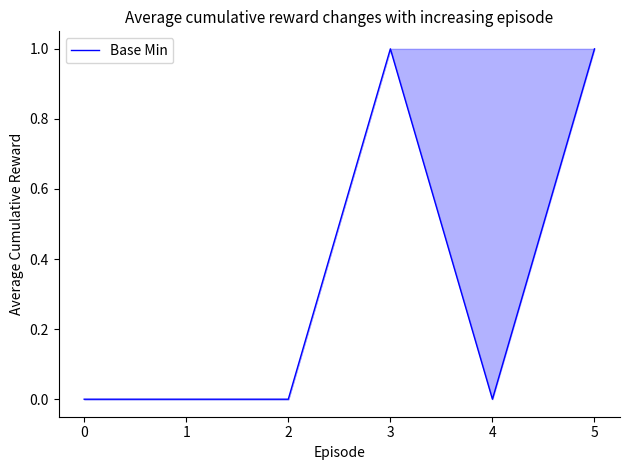

True or false: there are more than 2 points higher than both neighbors.

False